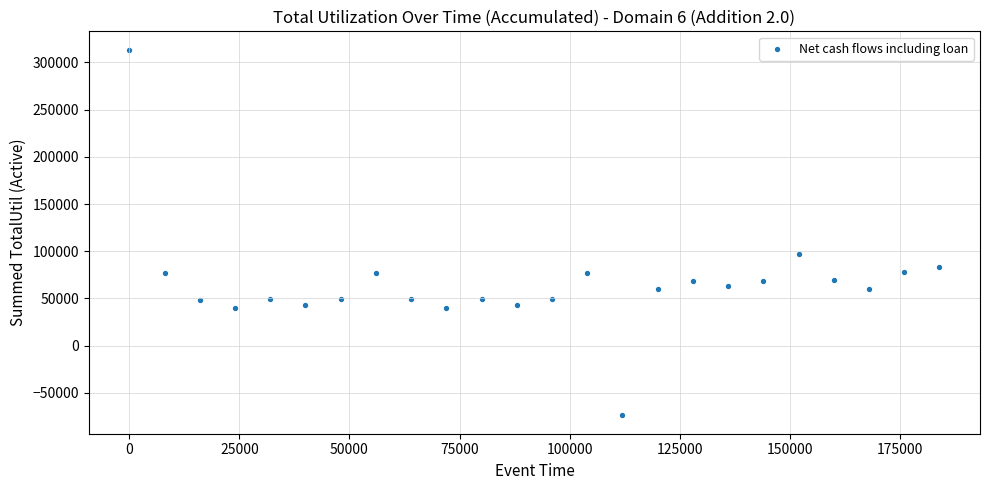

What Y value in the scatter plot is closest to 119845?

96689.5